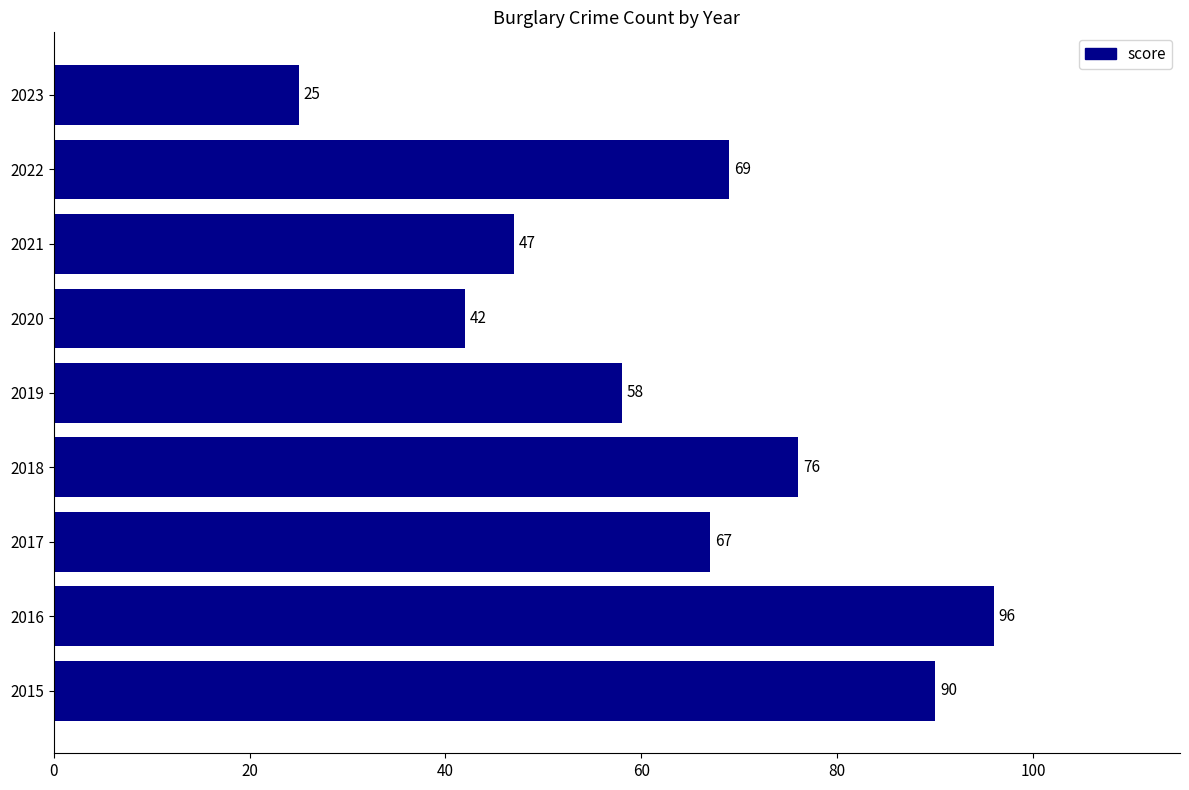

Count the number of categories in the chart.

9